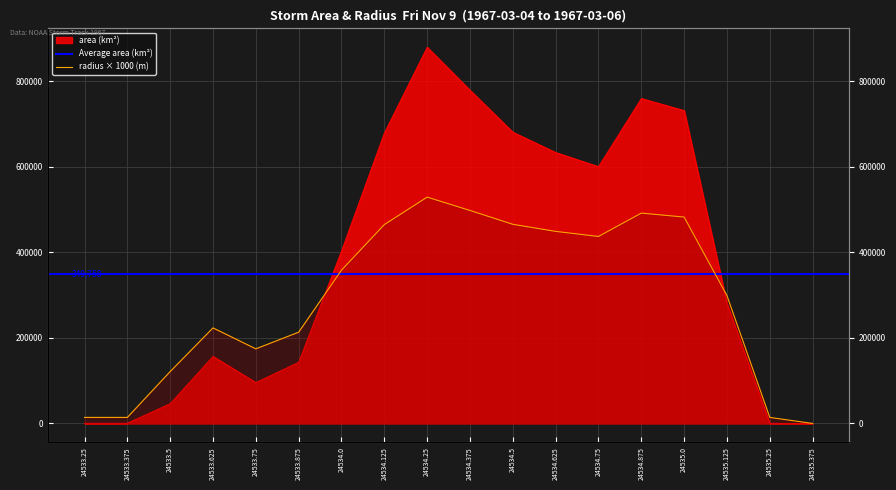

Which series ends up on top after the final intersection of radius and area?

radius